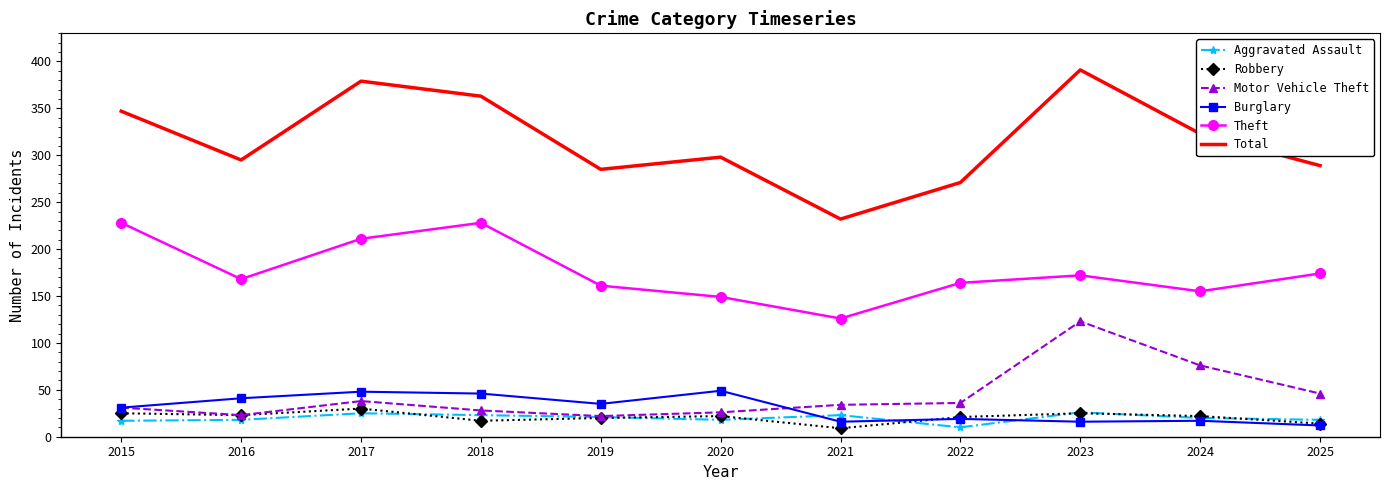

Read the Aggravated Assault value at 2018.

23